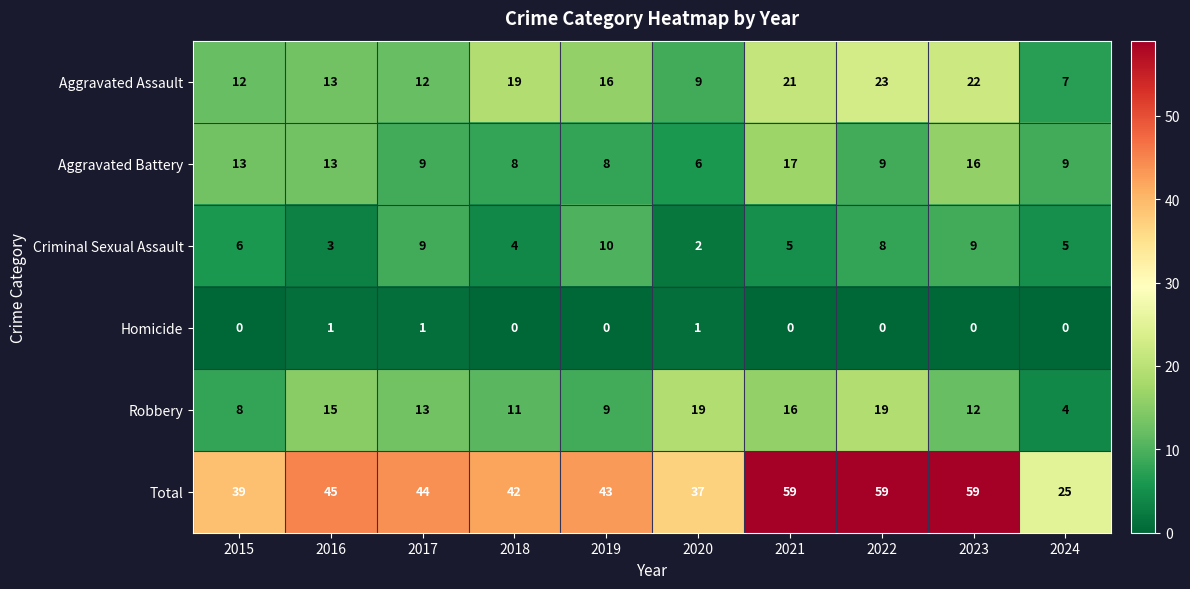

The value of Homicide at 2021 is -1. True or false?

False